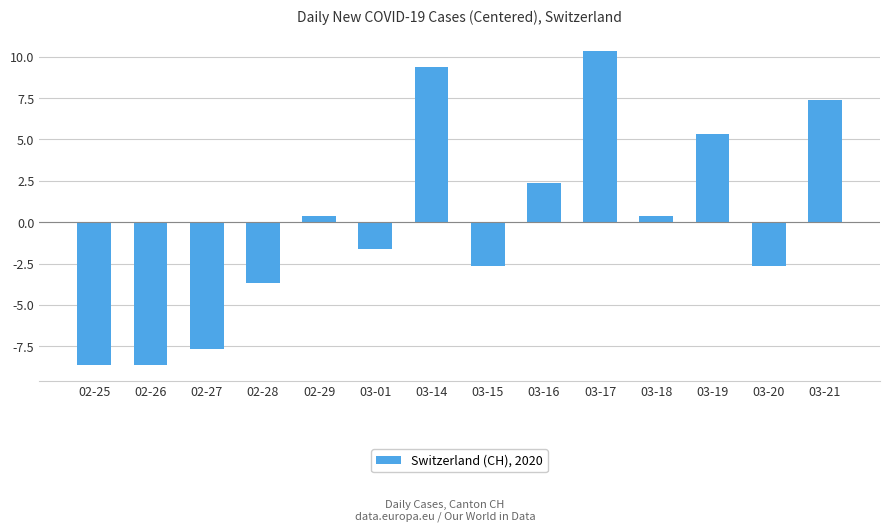

What is the minimum value shown in the chart?

-8.6